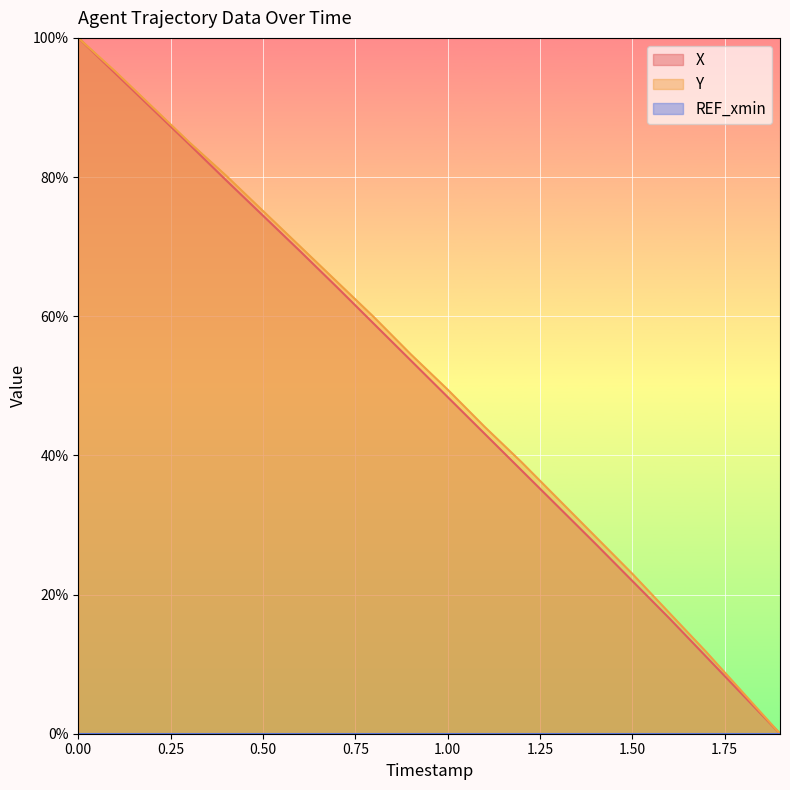

Rank the series at 0.0 from lowest to highest value.

X, Y